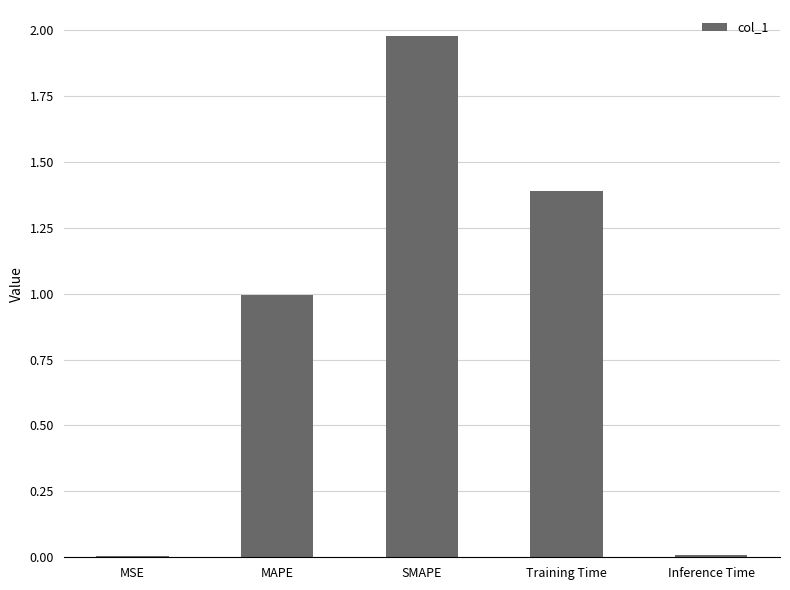

What is the average value?

0.9